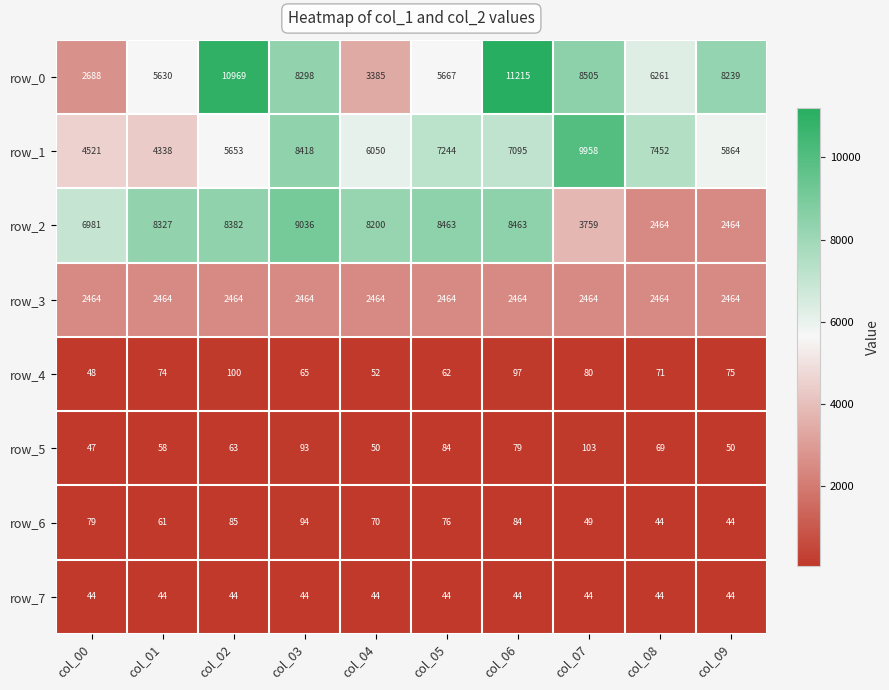

Is it true that row_0 equals 5630 at col_01?

True